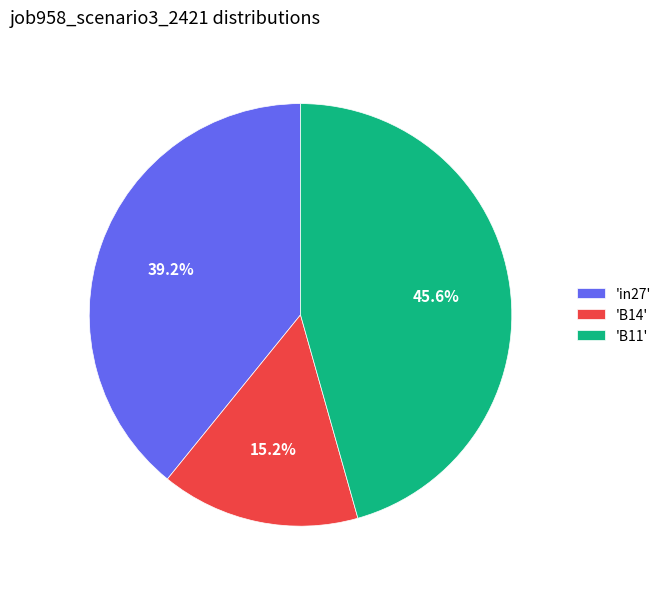

Is the sum of 'in27' and 'B11' greater than half?

Yes